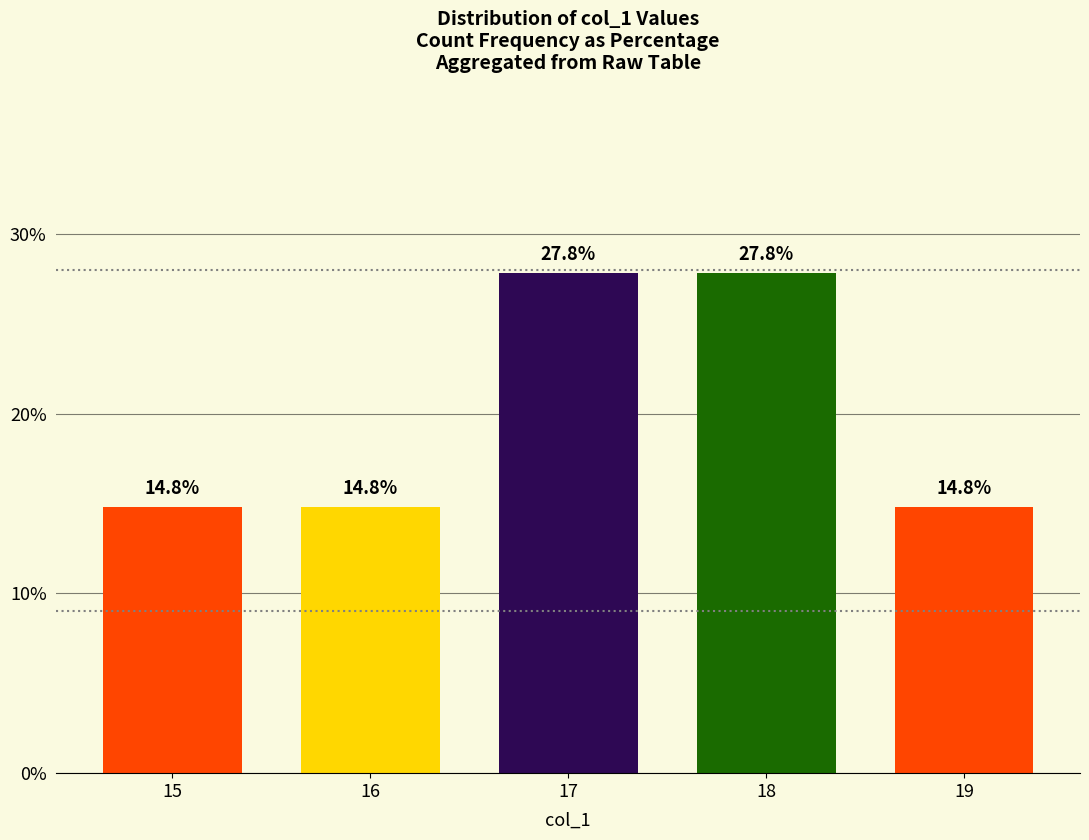

Is it true that the value at 17 is 27.8?

True